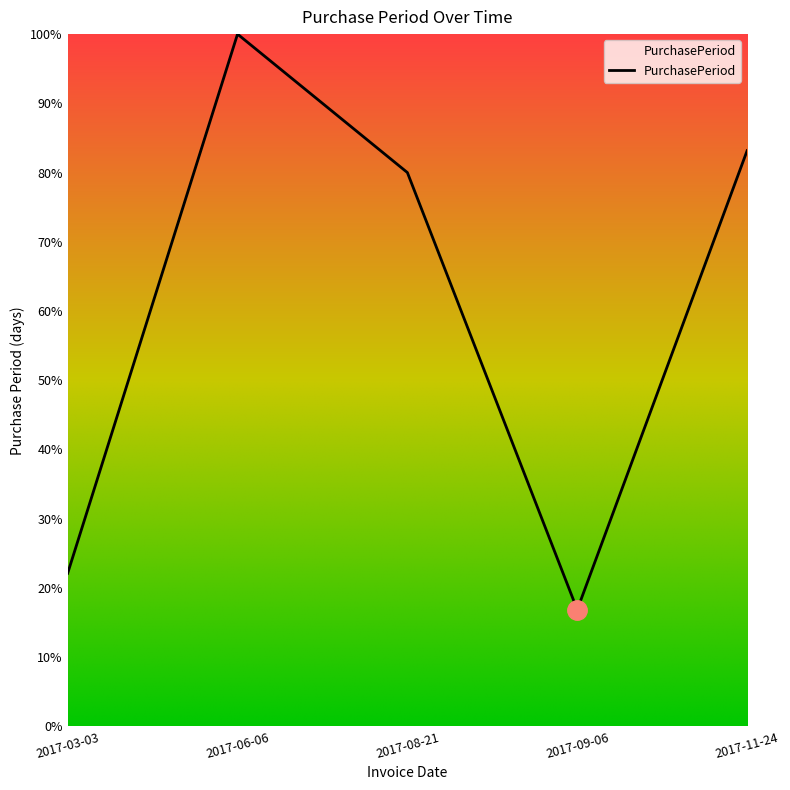

List the labels in order of value, largest first.

2017-06-06, 2017-11-24, 2017-08-21, 2017-03-03, 2017-09-06